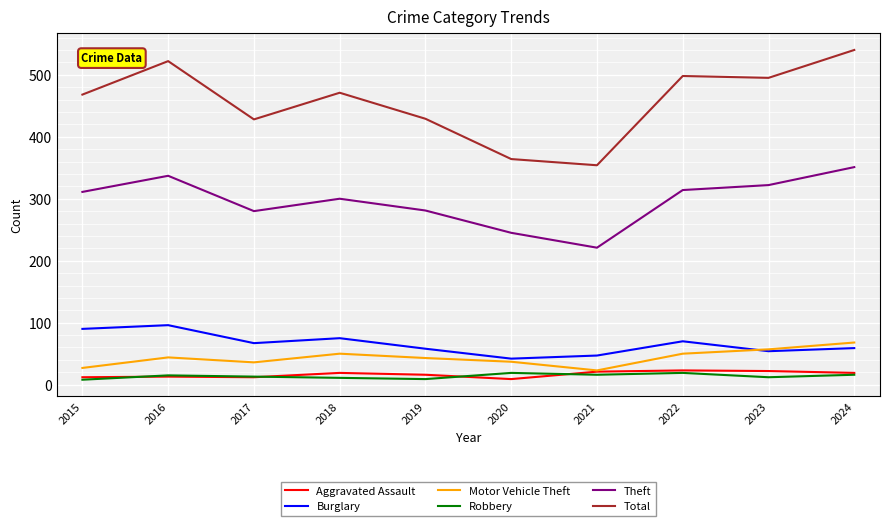

In Burglary, how many points are lower than both neighbors (excluding endpoints)?

3